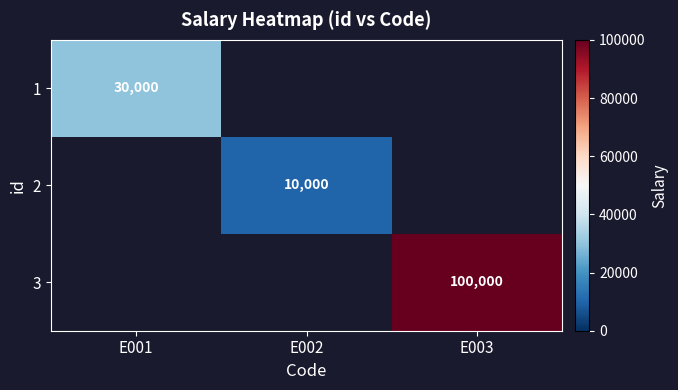

True or false: 3 has a value of 155213 at E003.

False